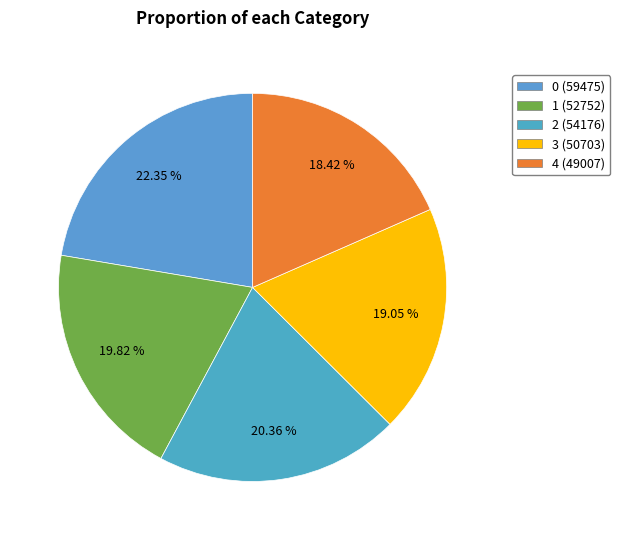

Does 1 represent more than half of the total?

No